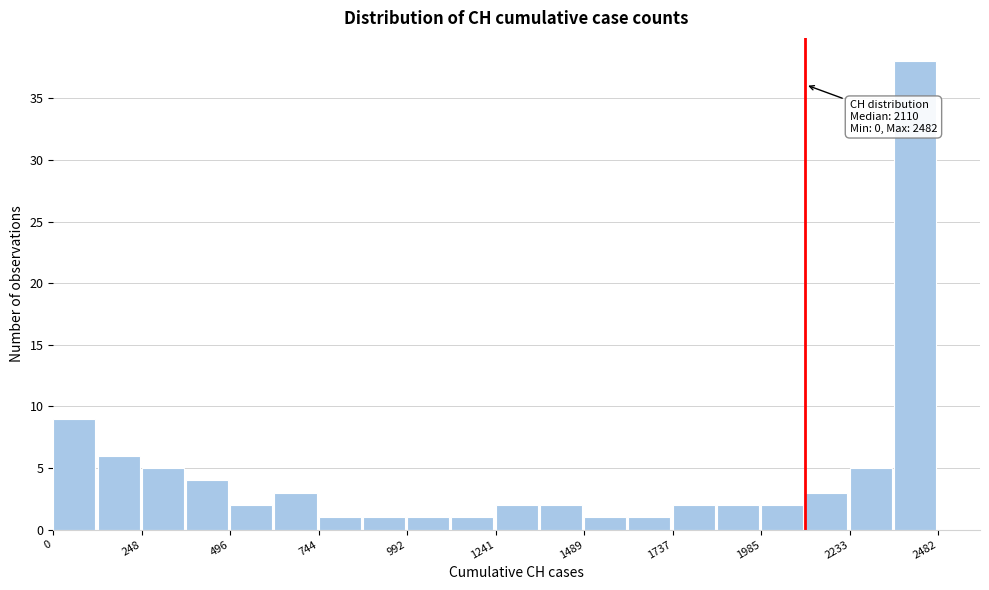

Around what value on the x-axis is the tallest bar? Give the approximate position of its centre, as read against the axis.

2400